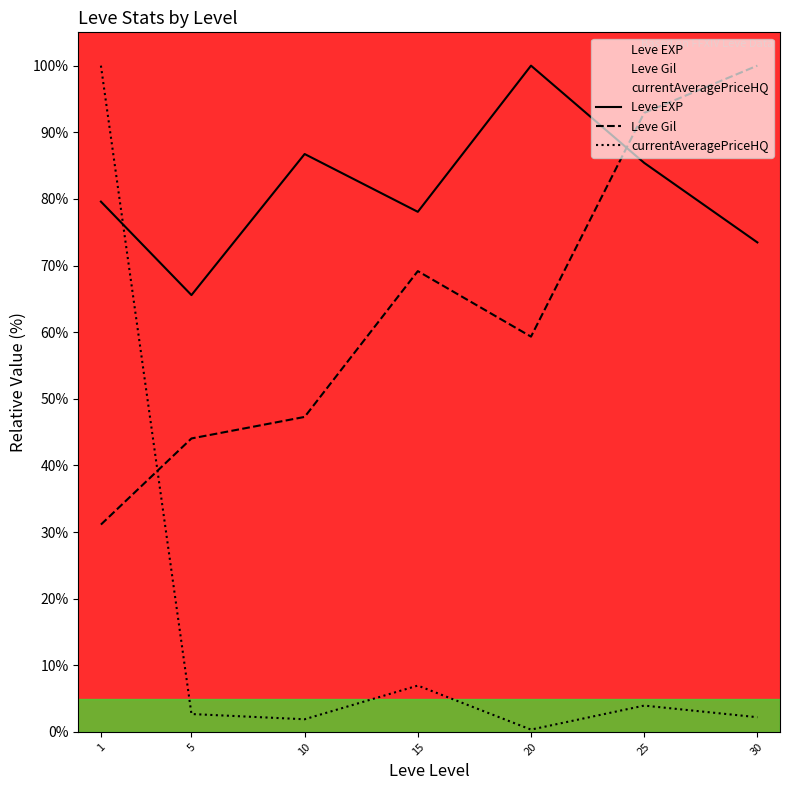

Which label corresponds to the smallest value in the chart?

20